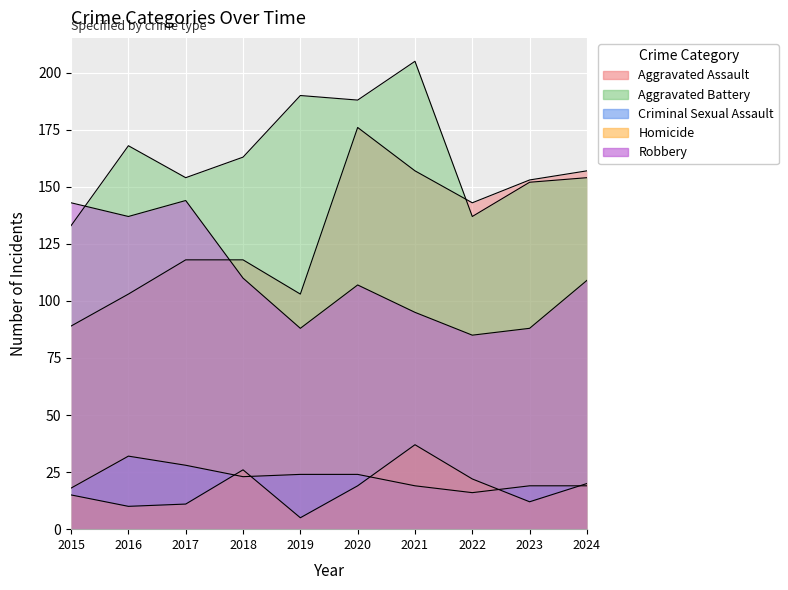

What is the sum of all Robbery values?

1106